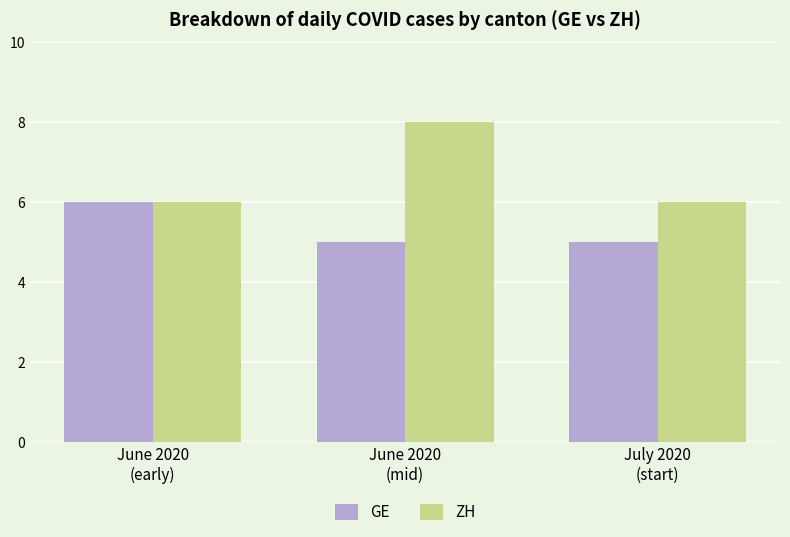

What is the value of the ZH bar at the 3rd from the left?

6